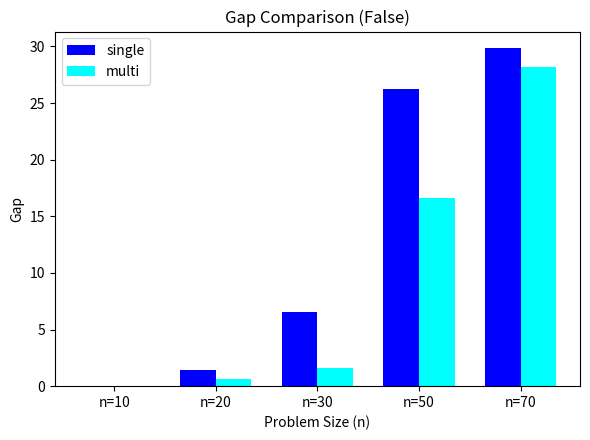

How many distinct data groups are displayed?

2